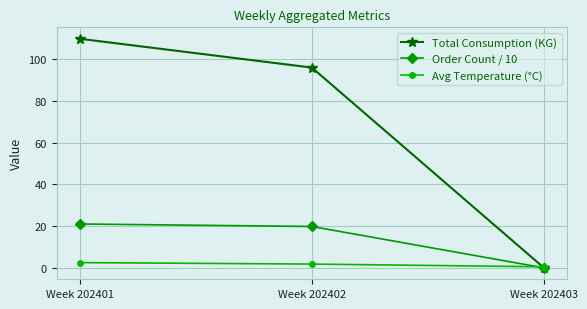

List the series in order of their peak value, lowest first.

Avg Temperature (°C), Order Count / 10, Total Consumption (KG)